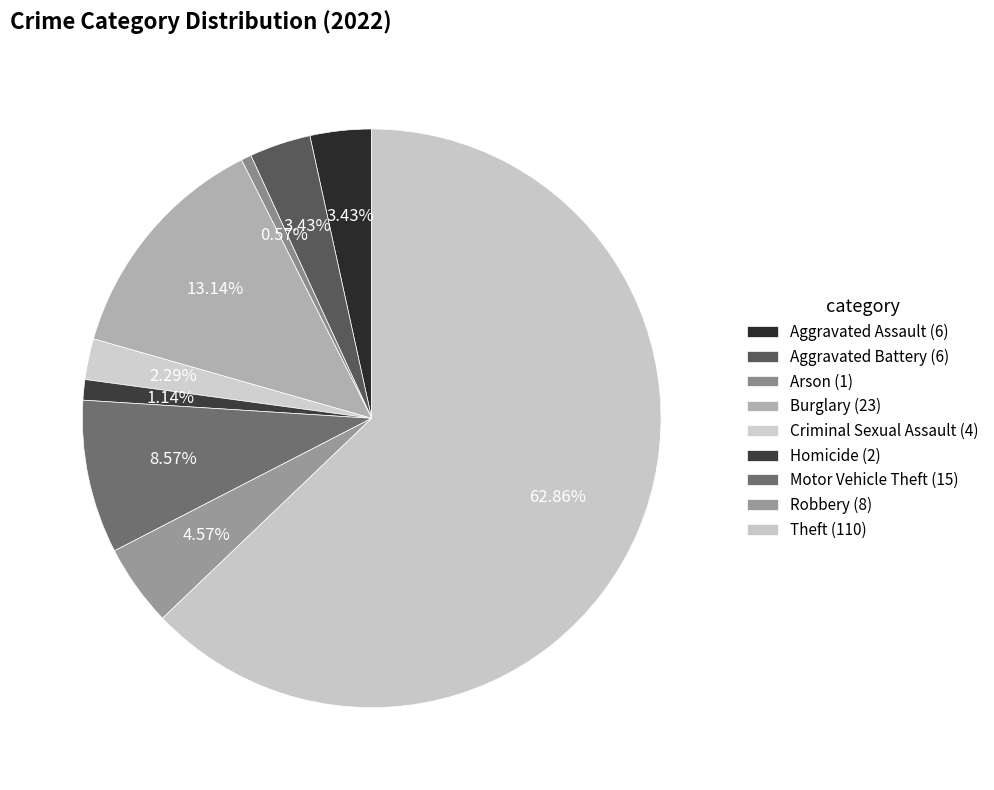

True or false: Aggravated Assault accounts for 3% of the total.

True